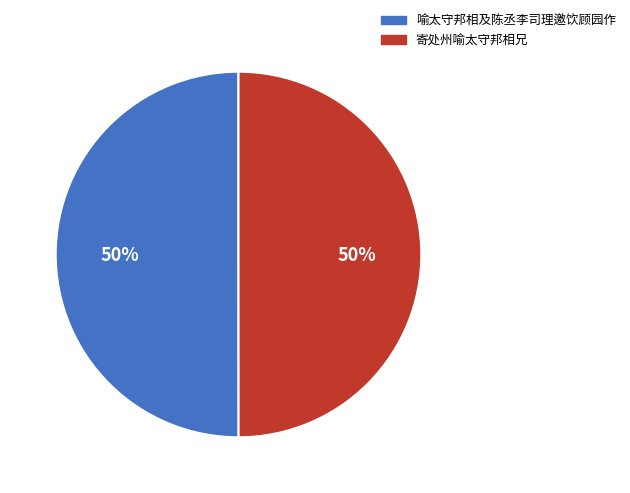

Do 寄处州喻太守邦相兄 and 喻太守邦相及陈丞李司理邀饮顾园作 together represent more than half of the pie?

Yes